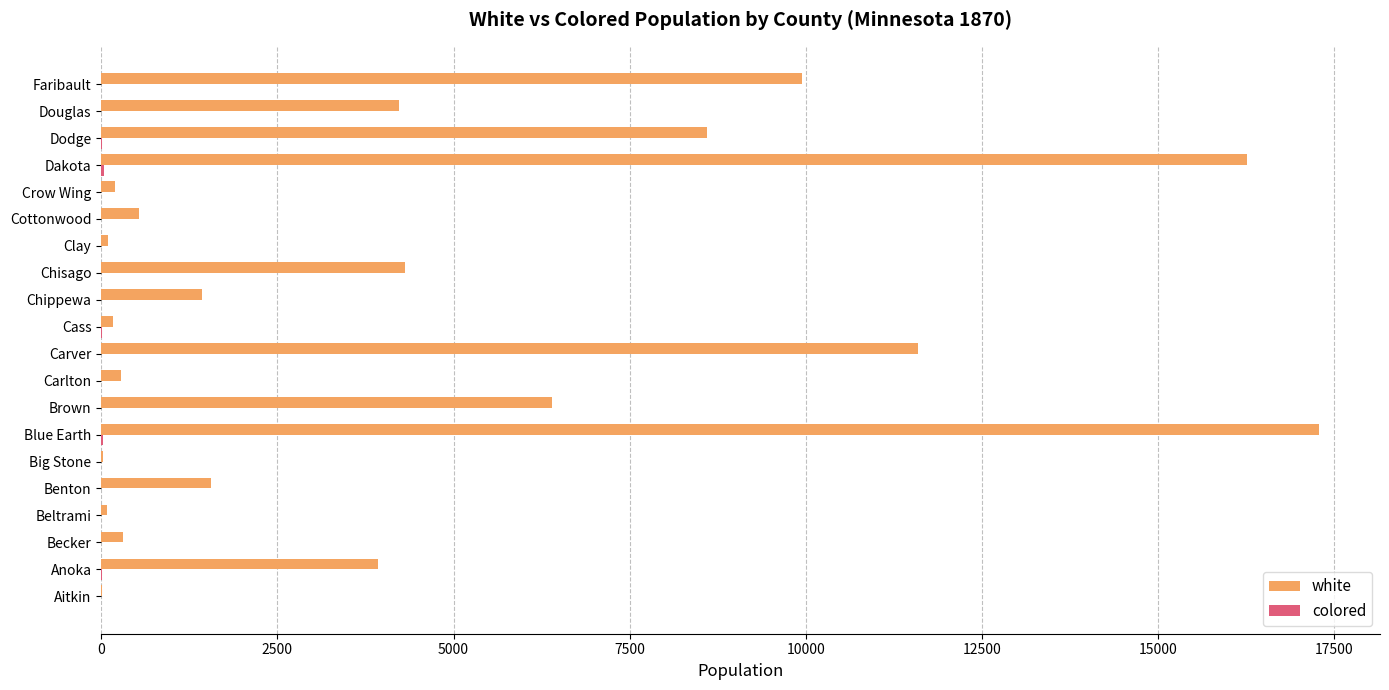

What is the highest value of the white series?

17282